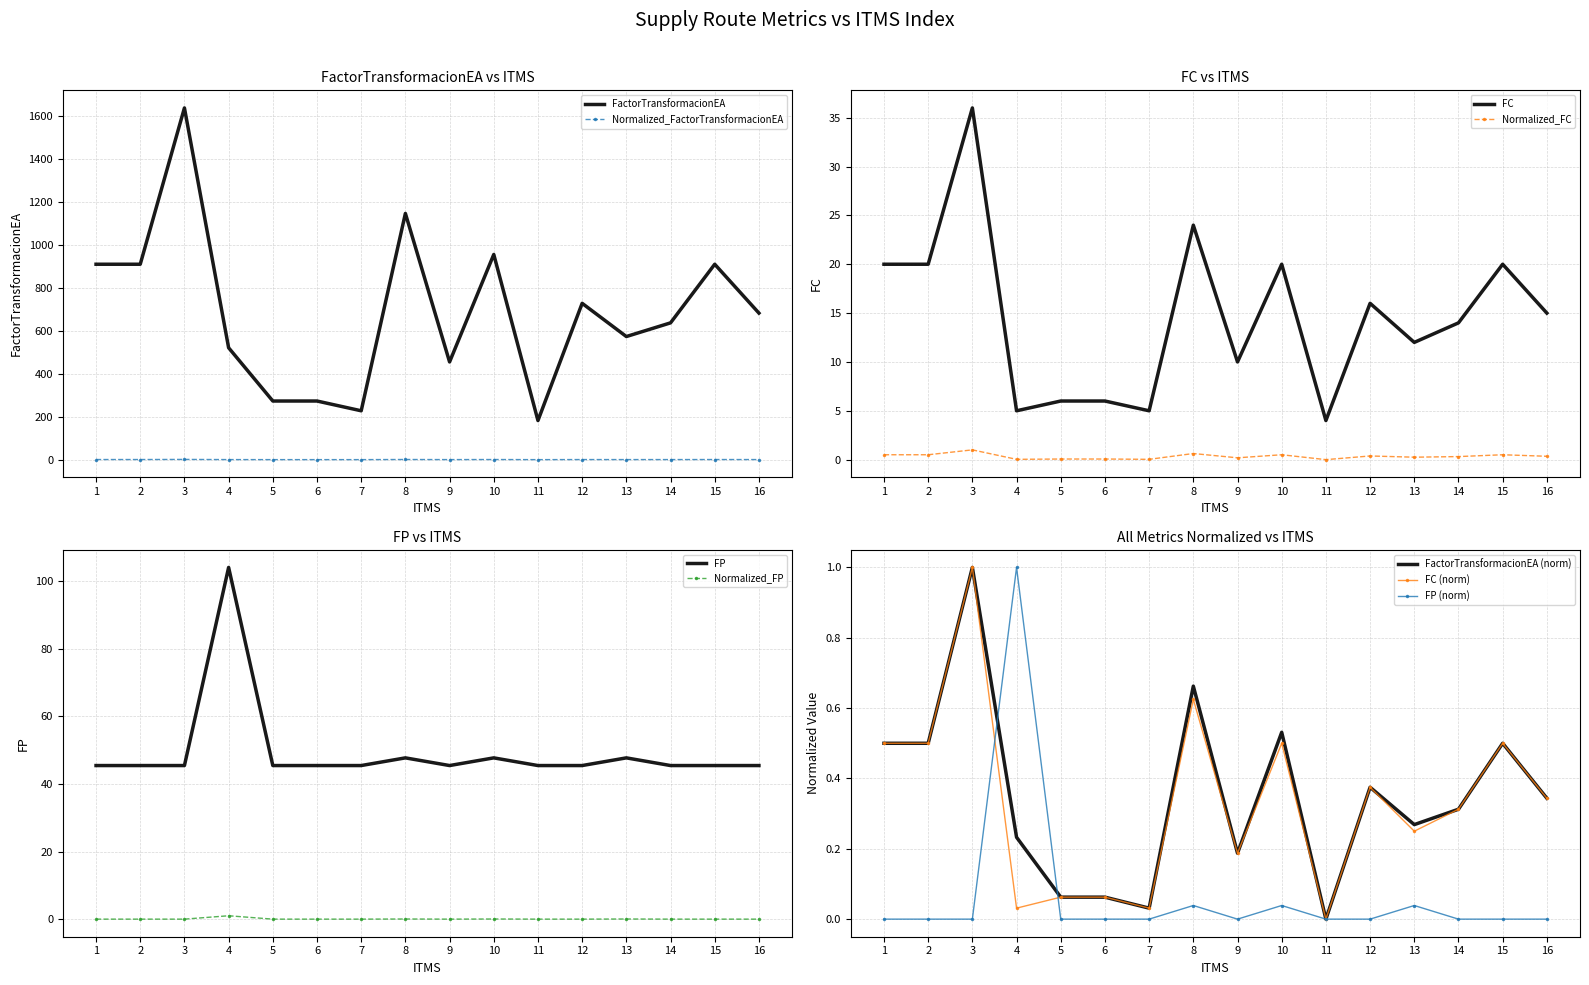

Which category has the highest value across all series?

3